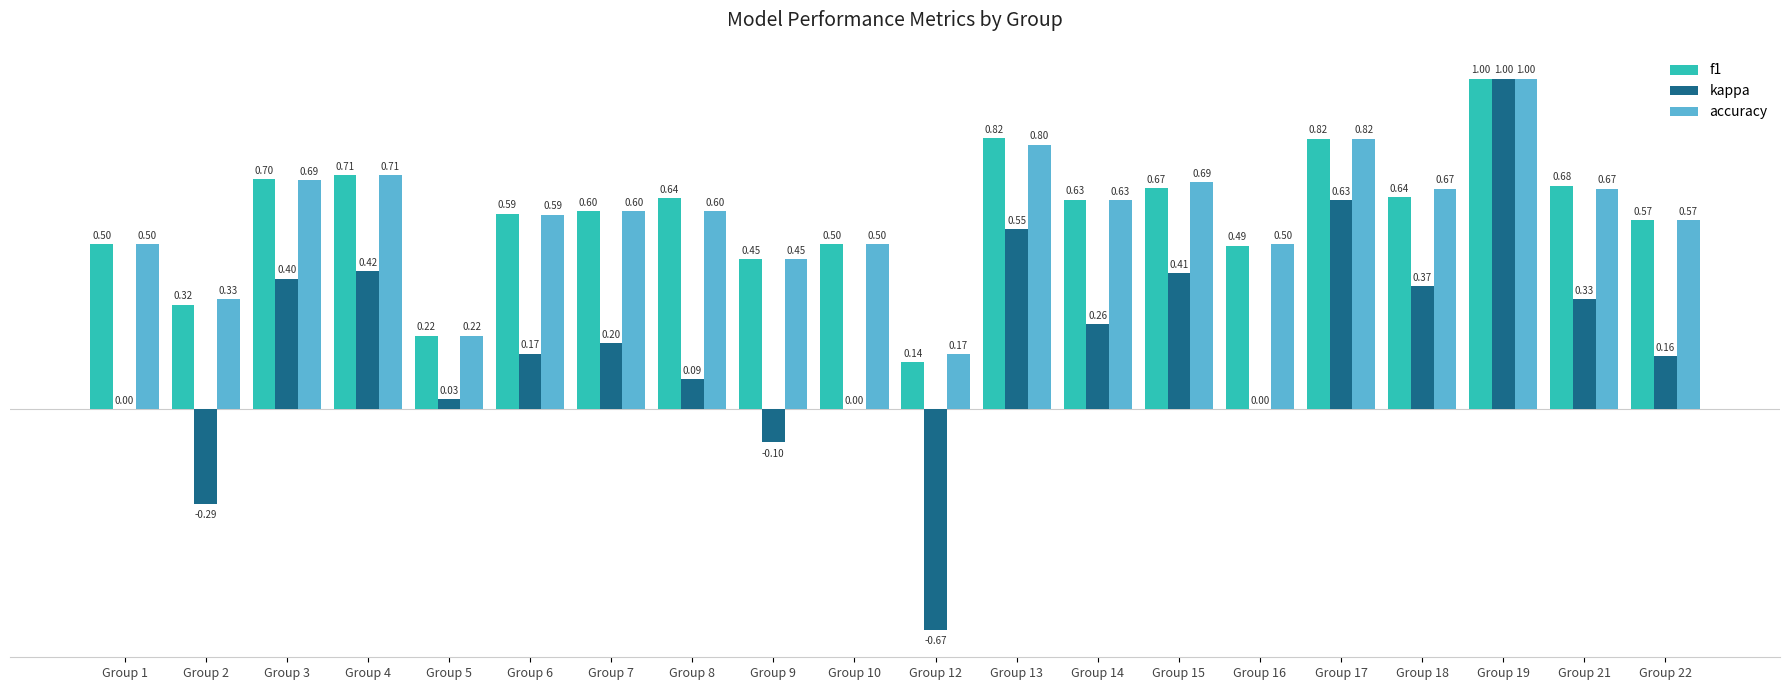

Count the number of categories in the chart.

20